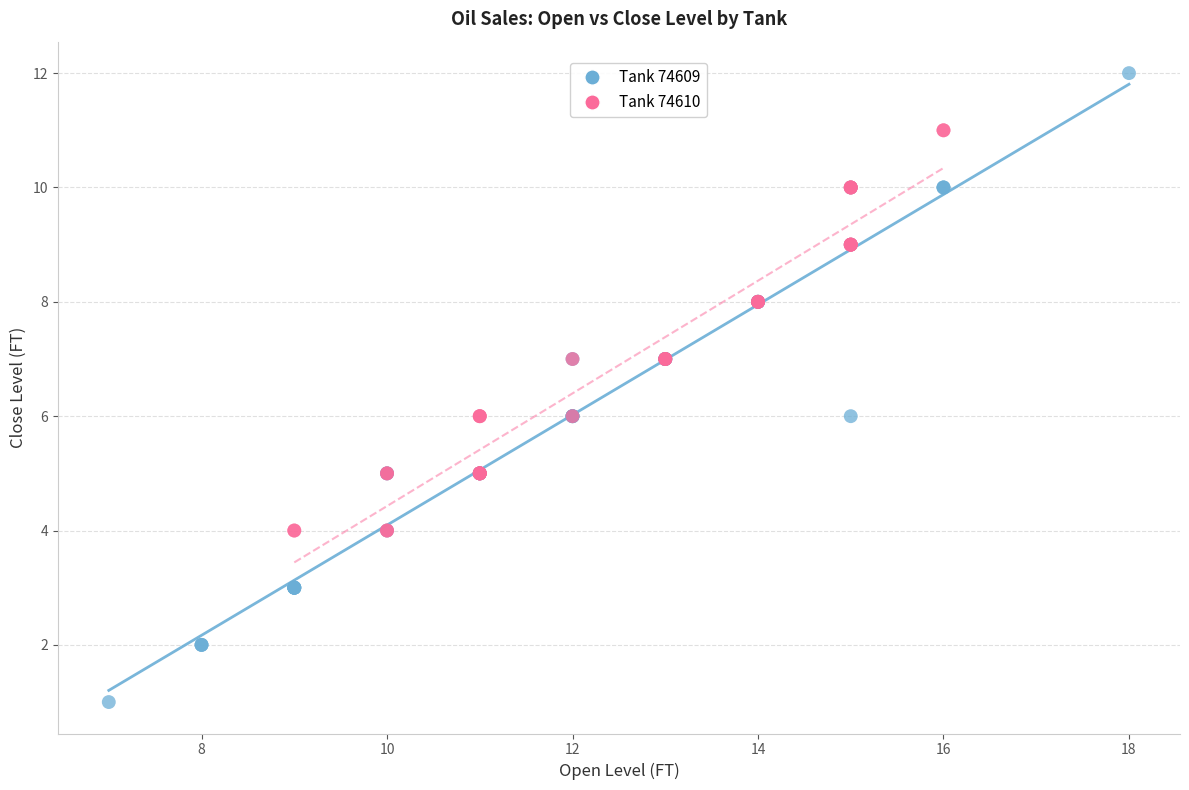

Which series contains the highest Y value?

Tank 74609